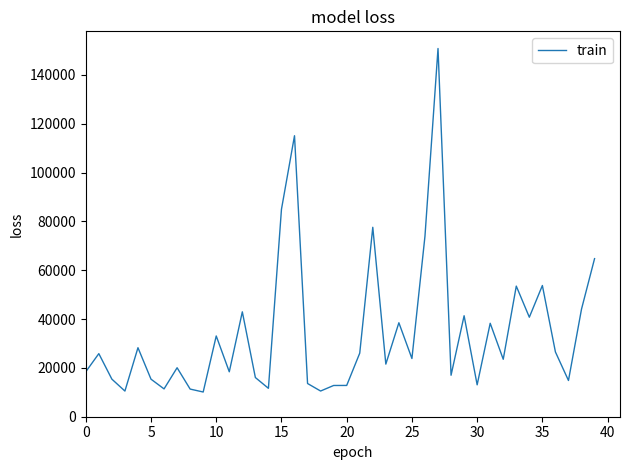

What is the sum of all values?

1382040